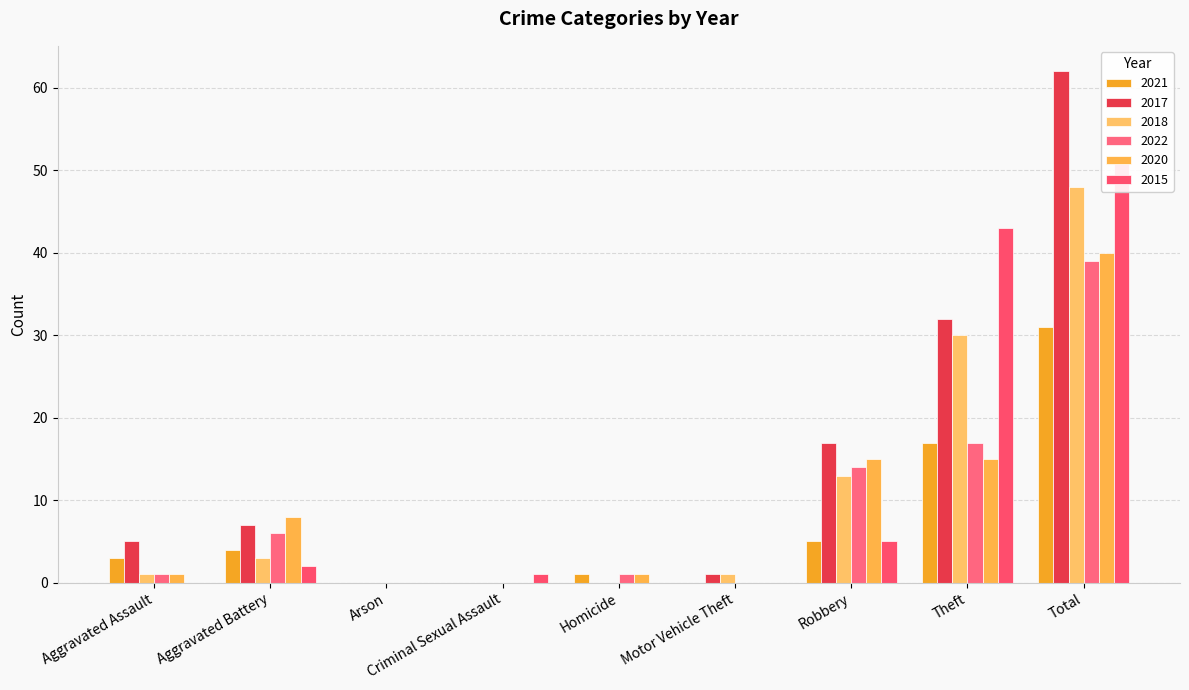

True or false: 2017 has a value of 13 at Theft.

False